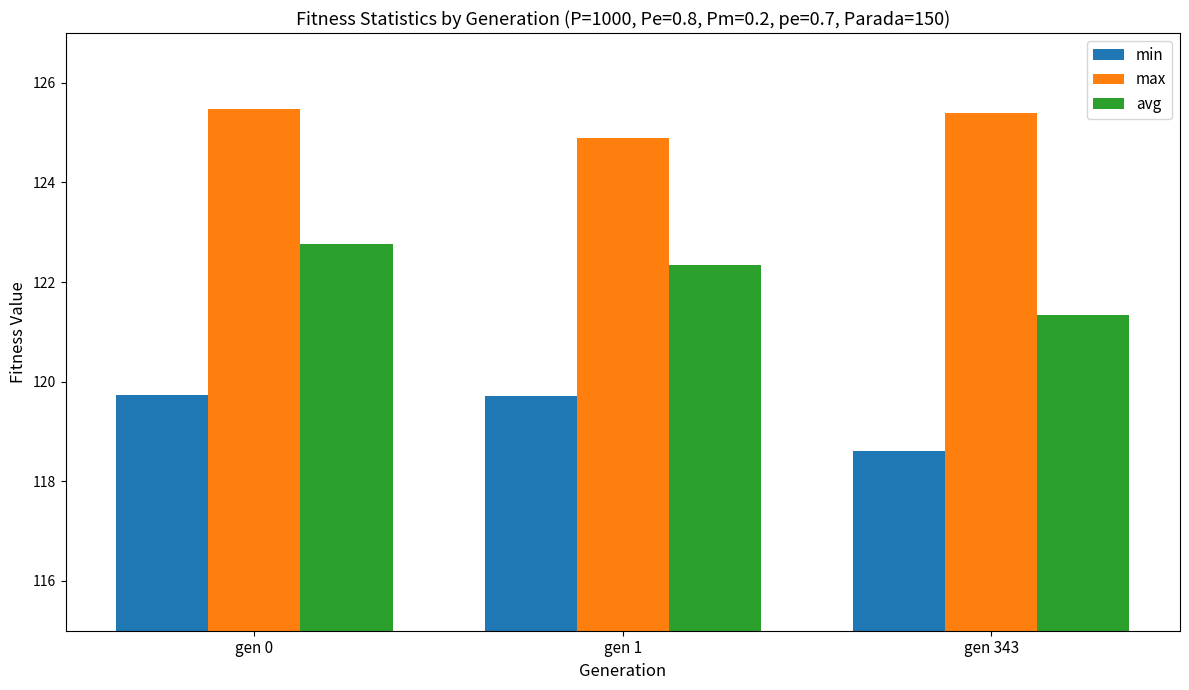

What are all the series names shown in the legend?

min, max, avg